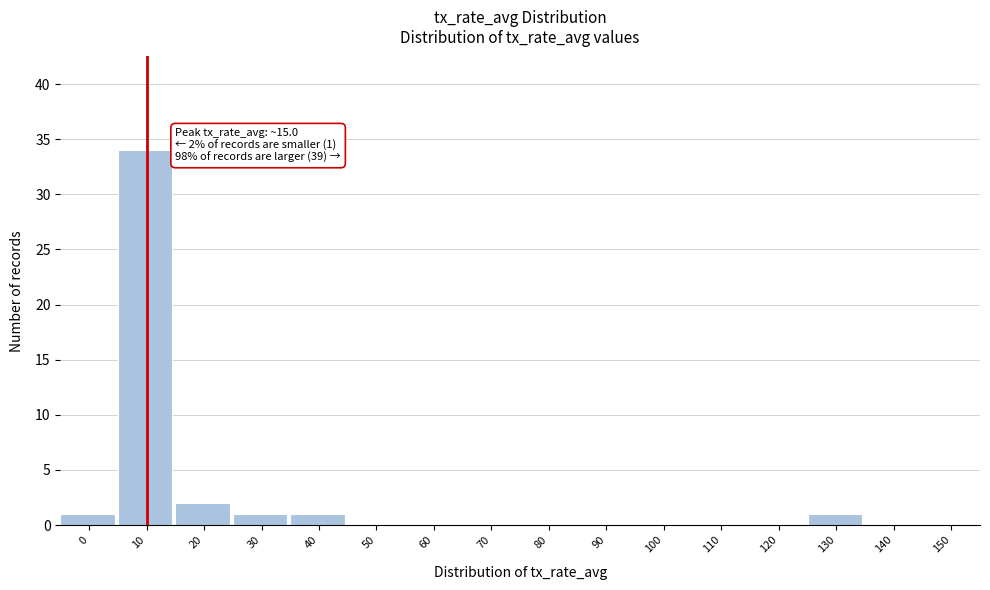

Reading left to right, transcribe all the data shown in this chart.

0=1	10=34	20=2	30=1	40=1	50=0	60=0	70=0	80=0	90=0	100=0	110=0	120=0	130=1	140=0	150=0